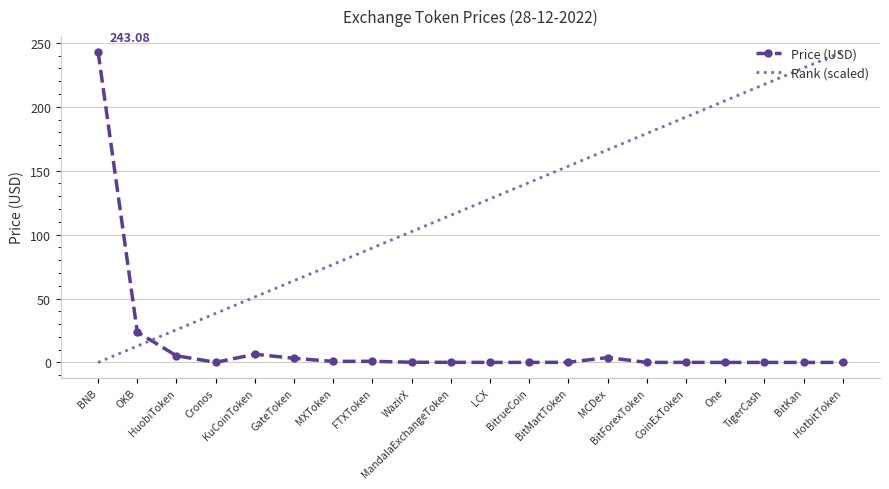

At which category does Price (USD) reach its first local peak?

KuCoinToken